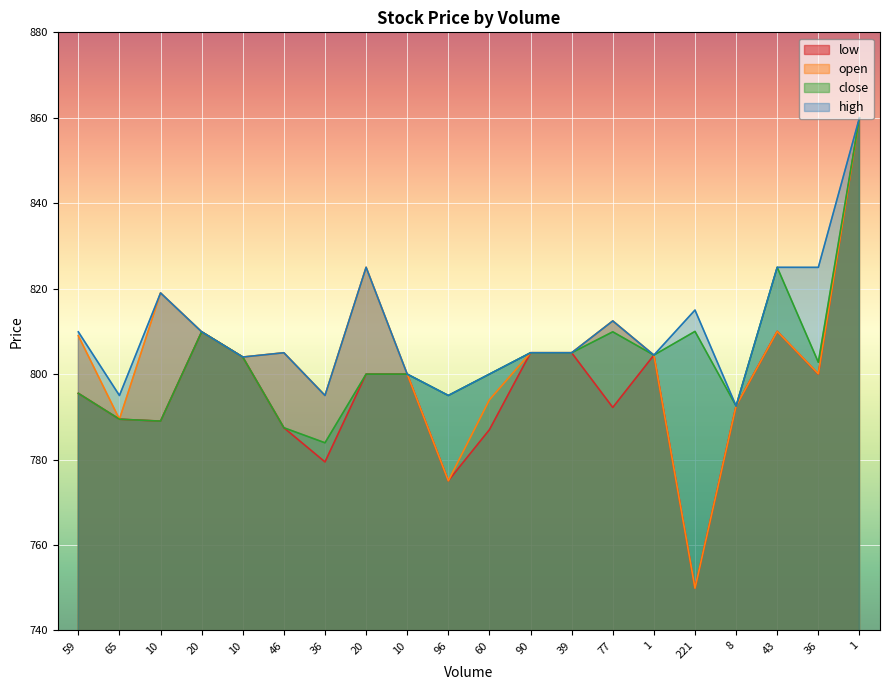

In low, how many points are lower than both neighbors (excluding endpoints)?

6